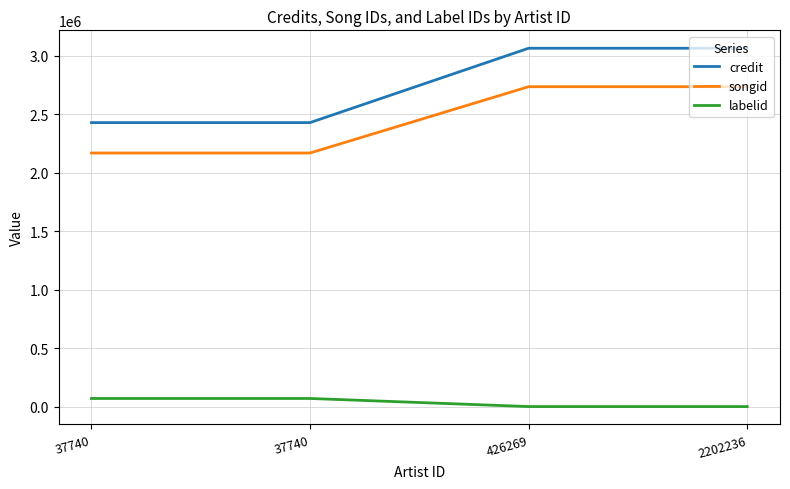

Count the credit values in the range 2428001 to 3063484.

4